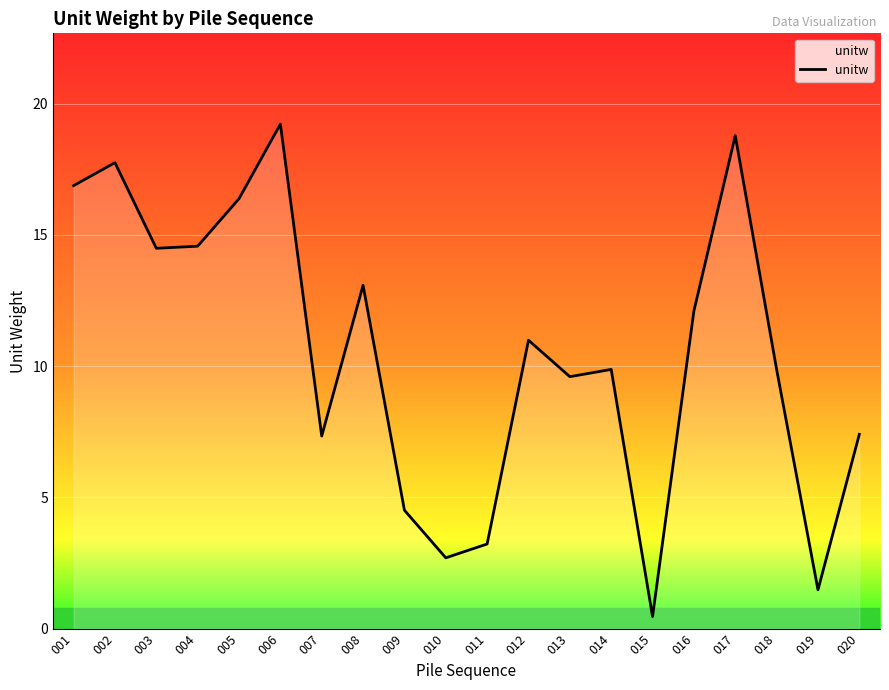

What is the ratio of the value at 003 to the value at 001?

0.9